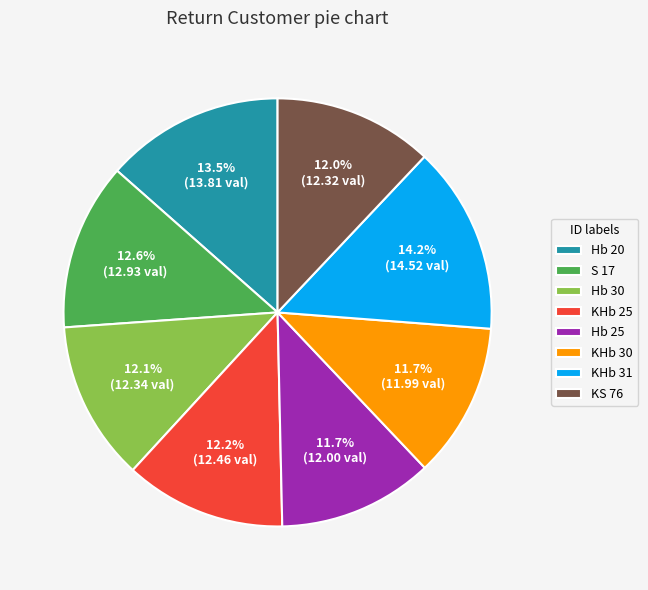

How many slices are in this pie chart?

8